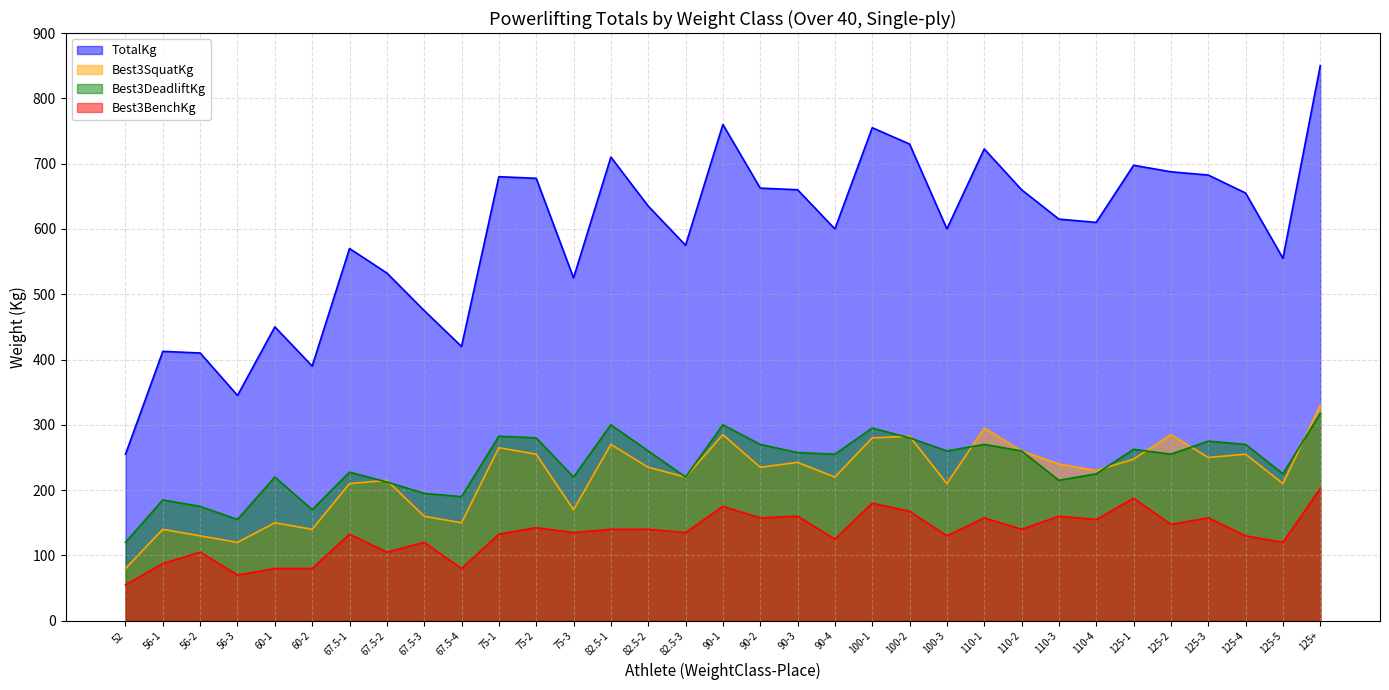

Is it true that Best3BenchKg equals 236.7 at 90-3?

False